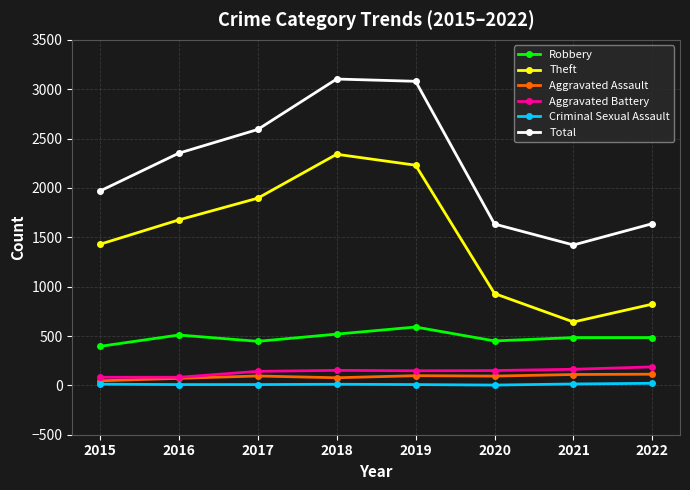

True or false: Total and Robbery cross at least once.

False